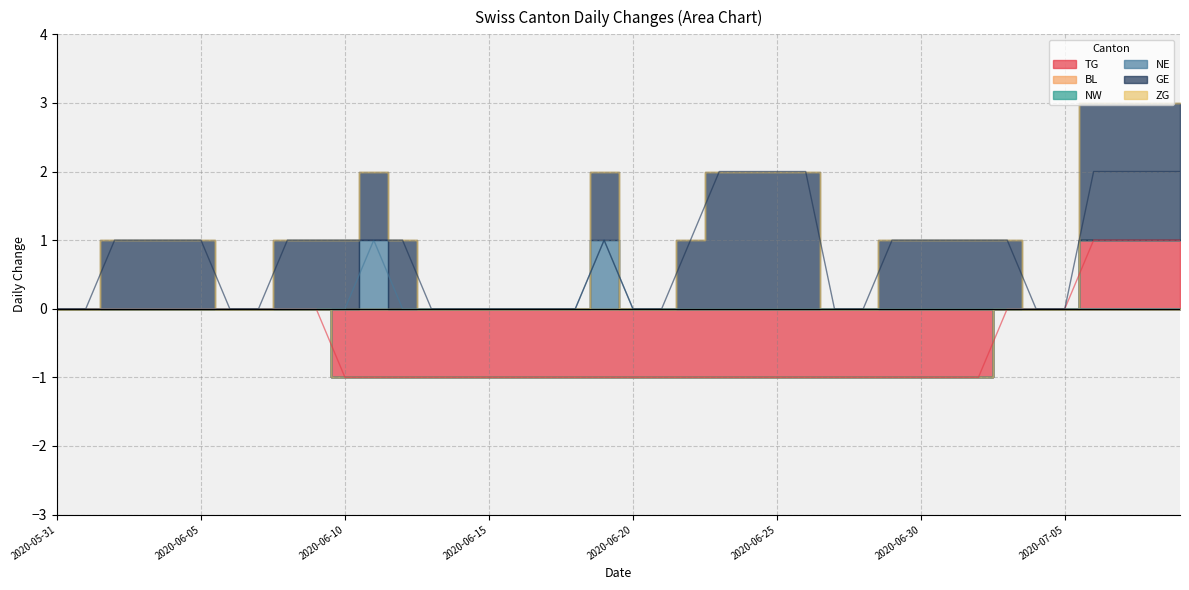

What is the value of the GE point at the 12th from the left?

1